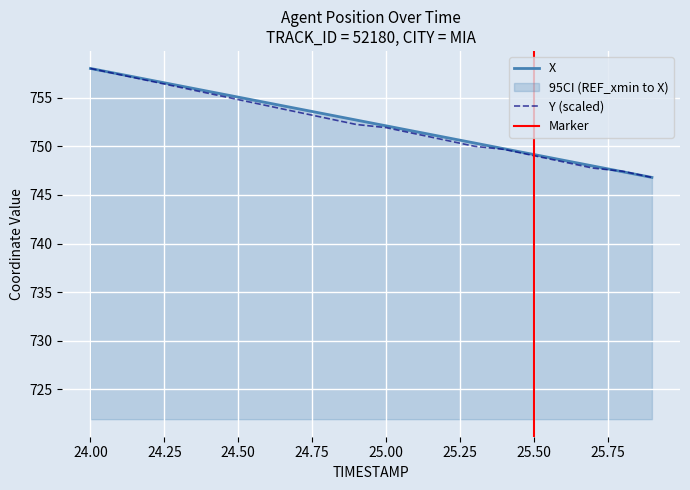

Reading right to left, list all the values displayed in this chart.

X: 25.9=746.8	25.8=747.4	25.7=748.0	25.6=748.6	25.5=749.2	25.4=749.8	25.3=750.4	25.2=750.9	25.1=751.5	25.0=752.1	24.9=752.7	24.8=753.3	24.7=753.9	24.6=754.5	24.5=755.1	24.4=755.7	24.3=756.3	24.2=756.9	24.1=757.5	24.0=758.0
Y: 25.9=746.8	25.8=747.5	25.7=747.8	25.6=748.4	25.5=749.1	25.4=749.7	25.3=750.0	25.2=750.7	25.1=751.3	25.0=751.9	24.9=752.3	24.8=752.9	24.7=753.5	24.6=754.2	24.5=754.8	24.4=755.5	24.3=756.1	24.2=756.8	24.1=757.4	24.0=758.0